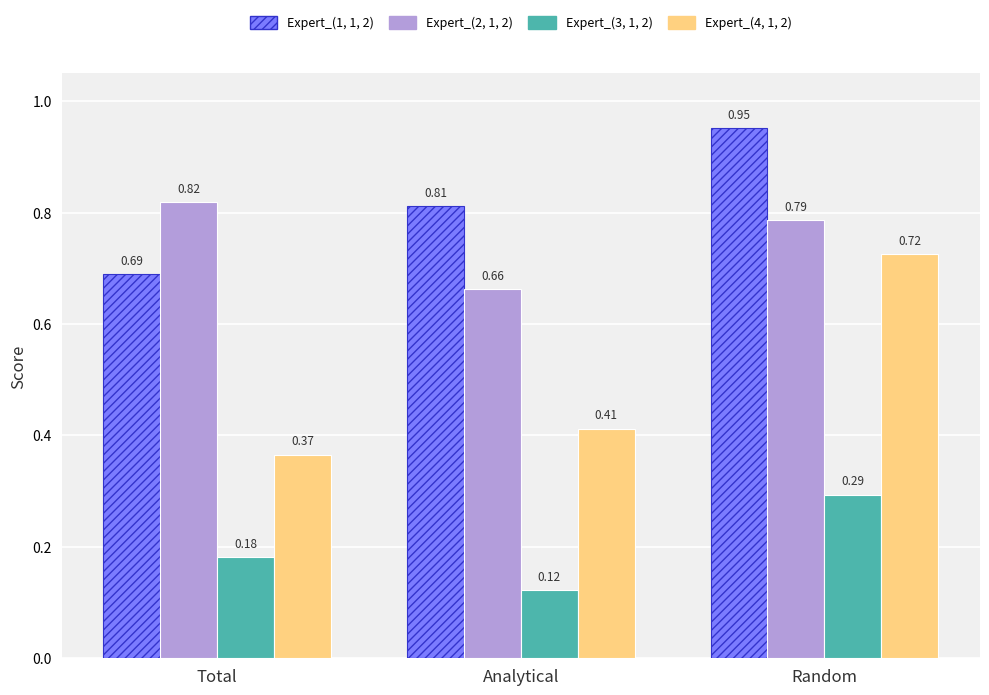

What is the average value of the Expert_(4, 1, 2) series?

0.5